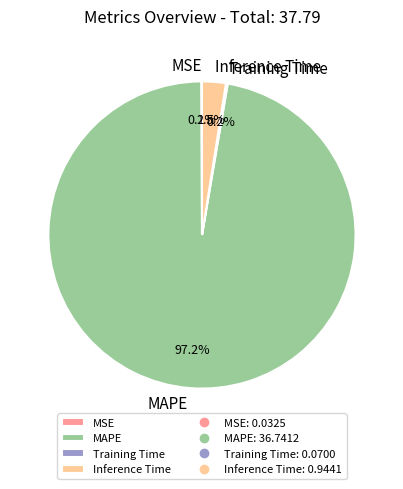

Which has a higher value, Inference Time or MAPE?

MAPE